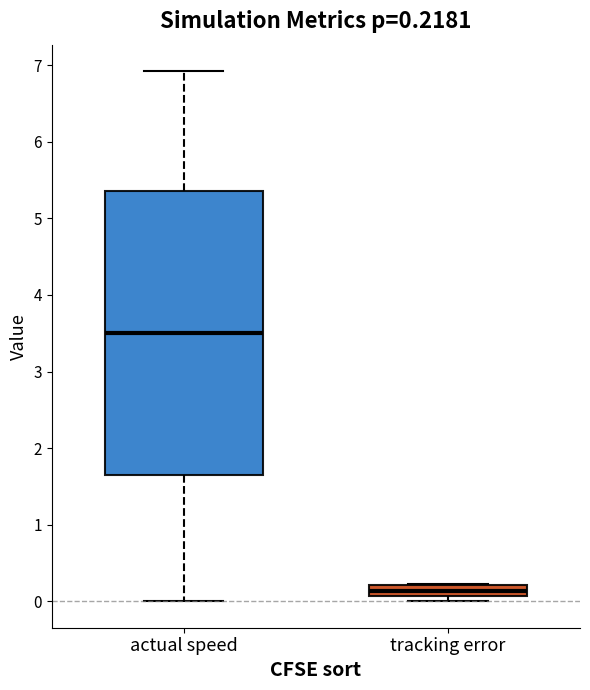

Which box has the lowest median line?

tracking error